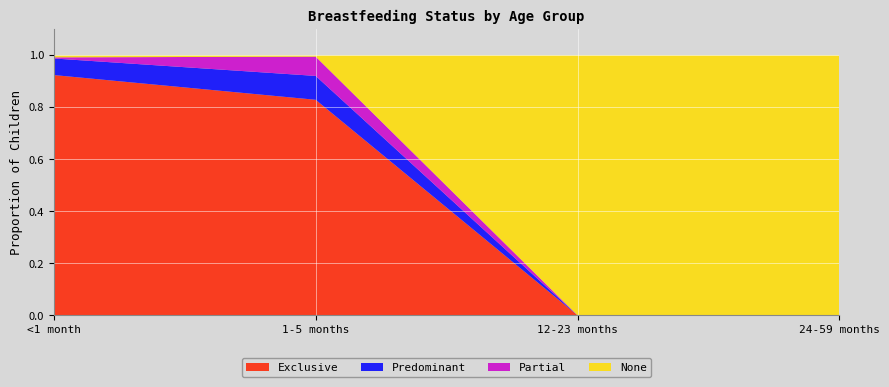

Reading left to right, extract all data points from this chart.

Exclusive: 0.9	0.8	0.0	0.0
Predominant: 0.1	0.1	0.0	0.0
Partial: 0.0	0.1	0.0	0.0
None: 0.0	0.0	1.0	1.0